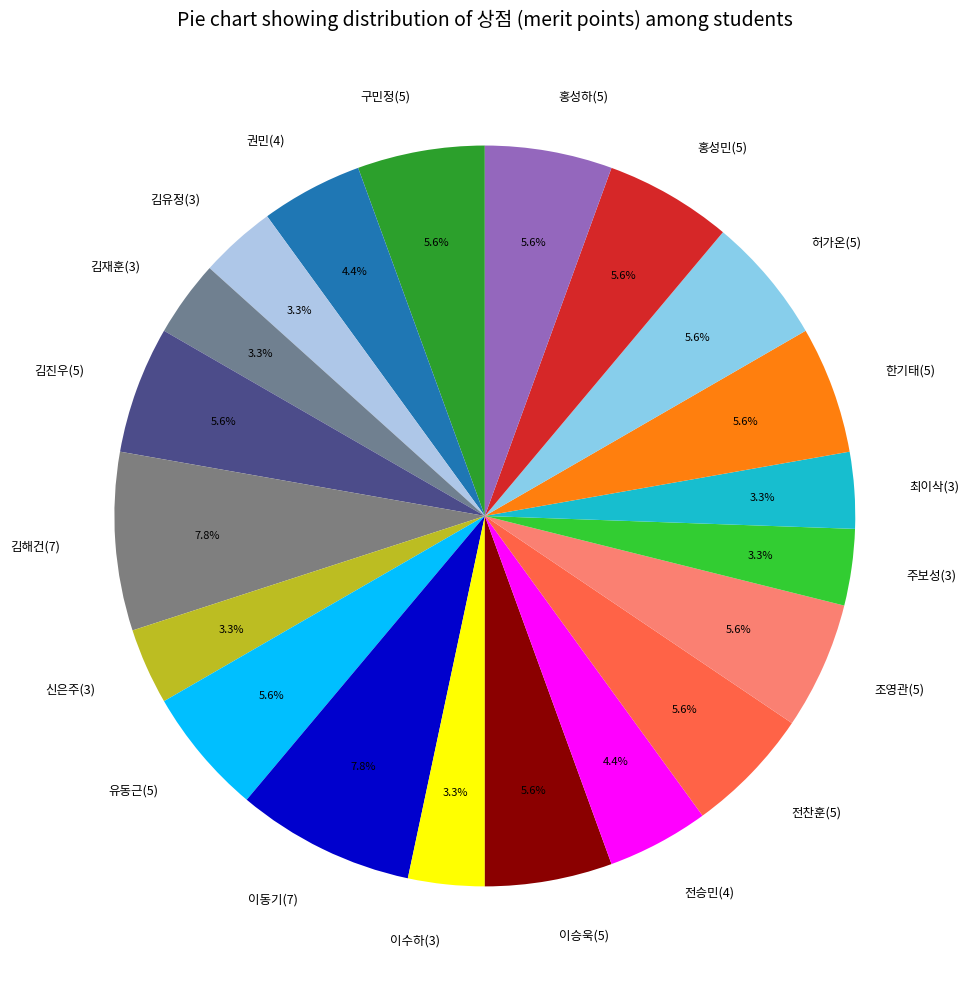

How many slices are in this pie chart?

20